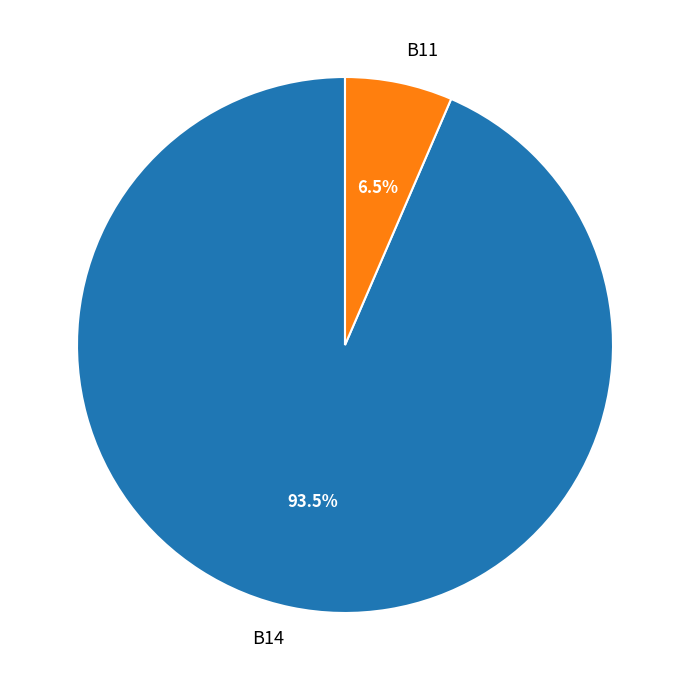

What portion of the pie excludes B14?

6.5%